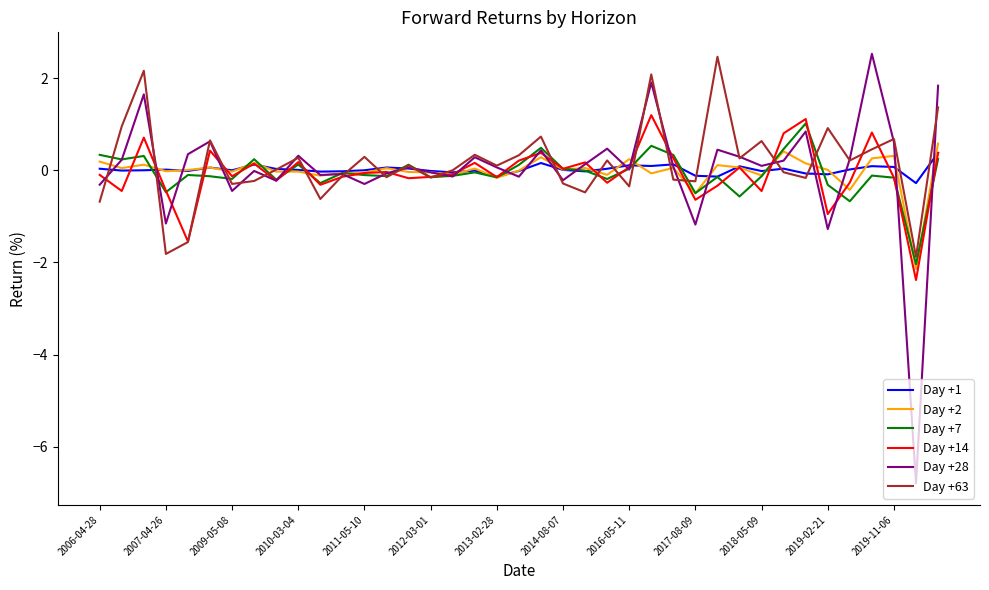

What is the minimum value for Day +1?

-0.3